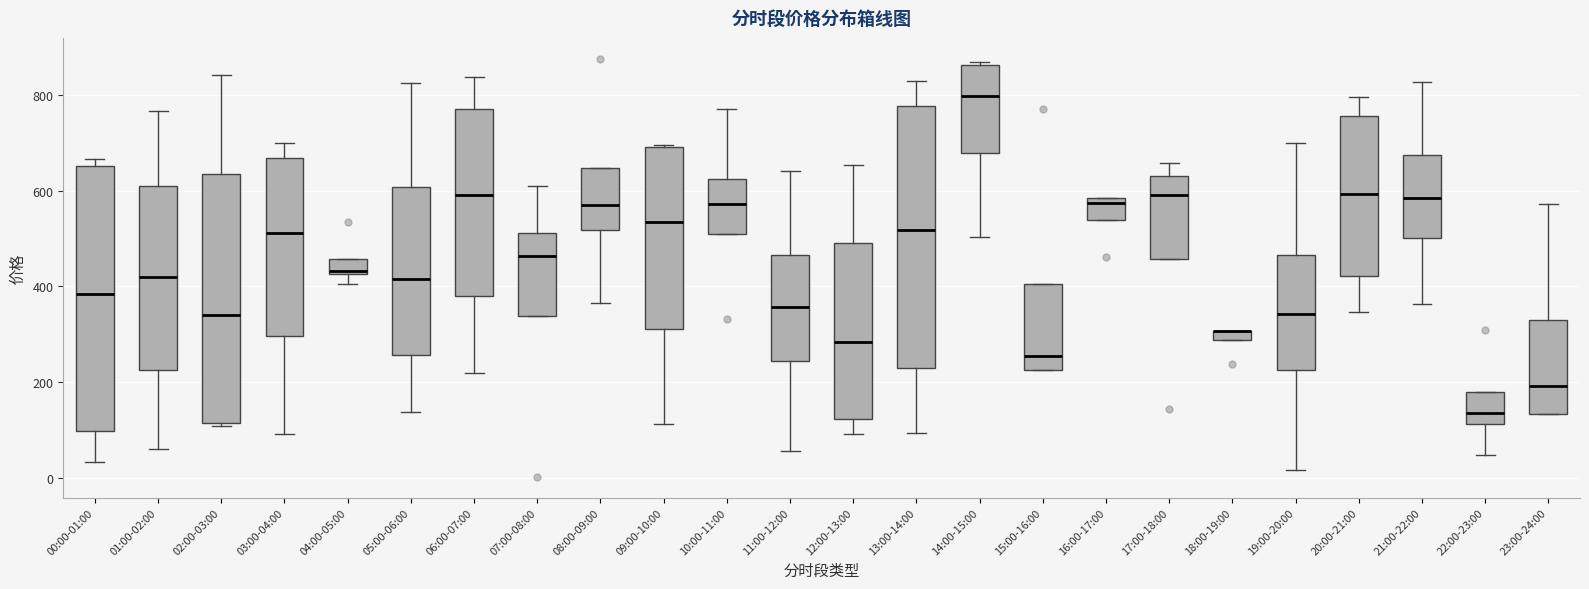

Where does the lower whisker of the box for 01:00-02:00 end on the y-axis? The values are not printed on the chart, so give them approximately, as read against the axis.

60